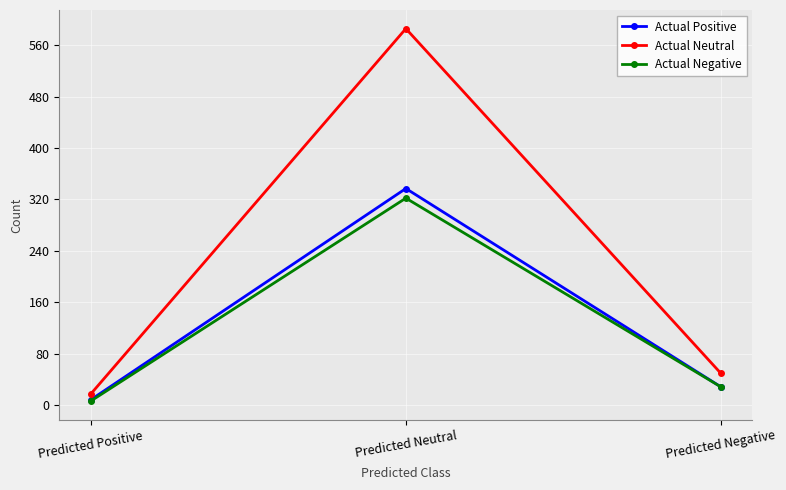

What is the sum of the Actual Negative values at Predicted Positive and Predicted Neutral?

328